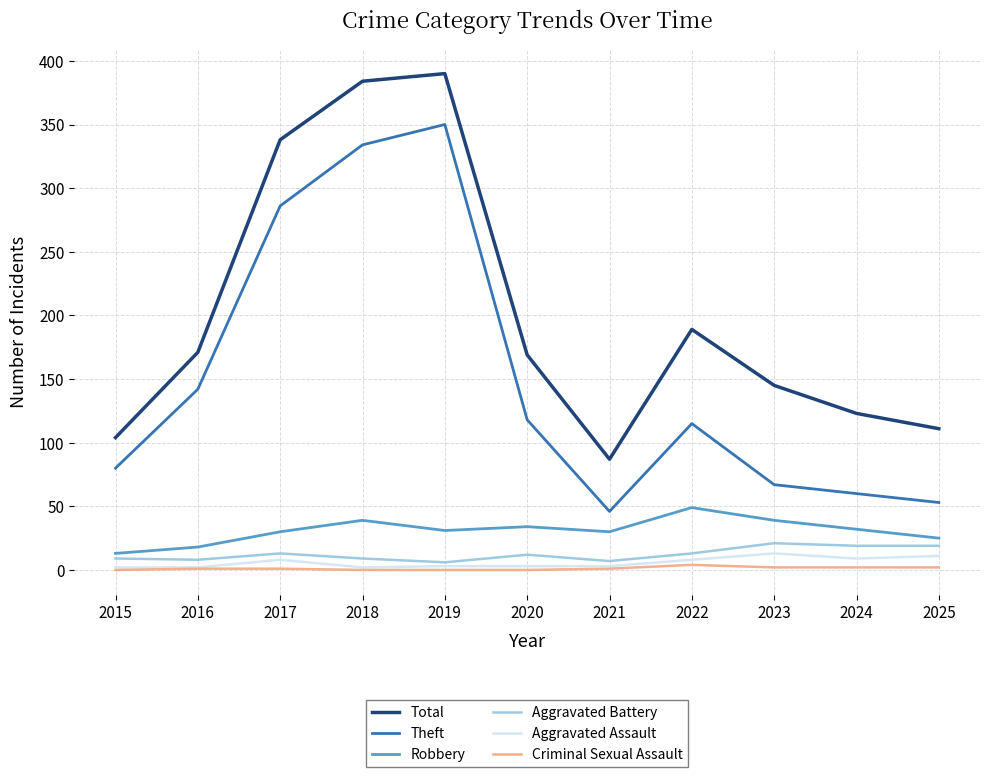

The Total series shows 232 at 2016. True or false?

False